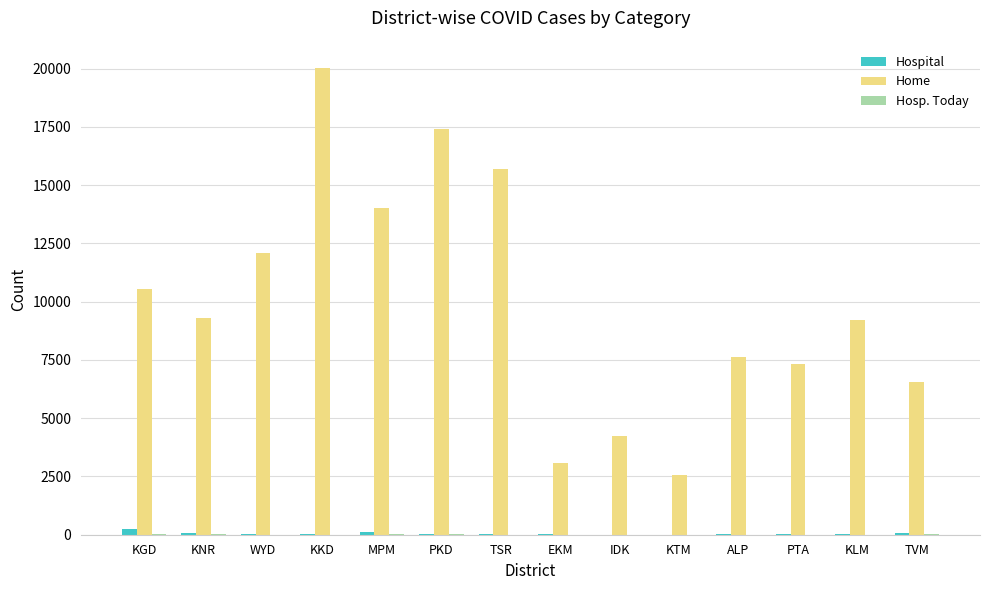

Is it true that Home equals 7646 at ALP?

True